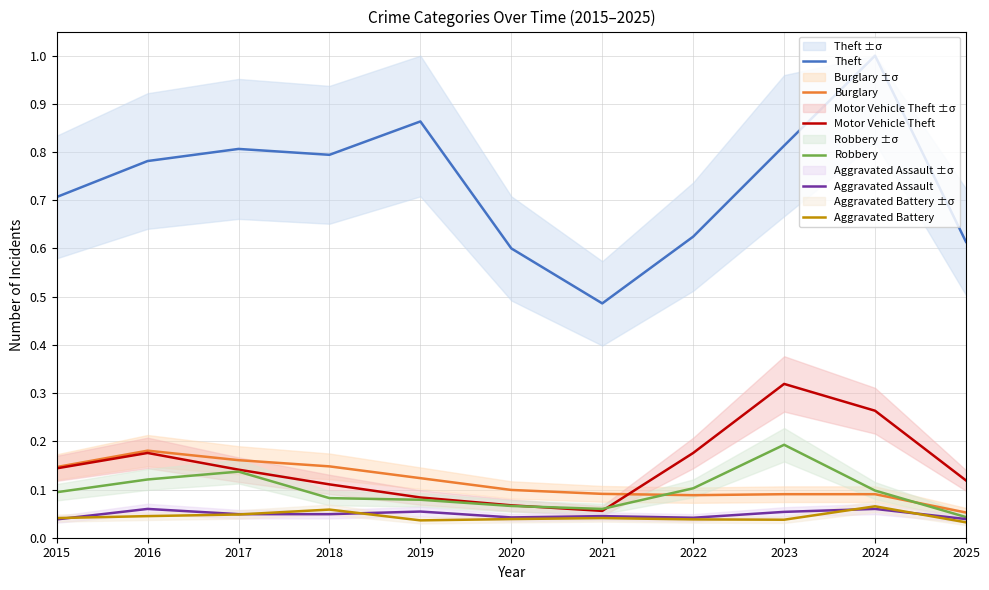

List the series in order of their peak value, highest first.

Theft, Motor Vehicle Theft, Robbery, Burglary, Aggravated Battery, Aggravated Assault